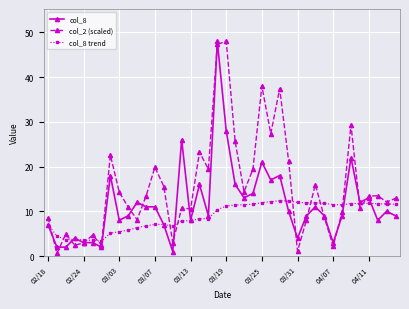

Which series has the largest total across all categories?

col_2 (scaled)